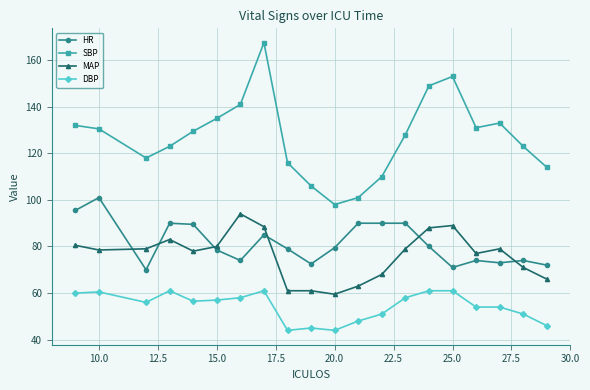

True or false: MAP has more than 0 interior local peaks.

True